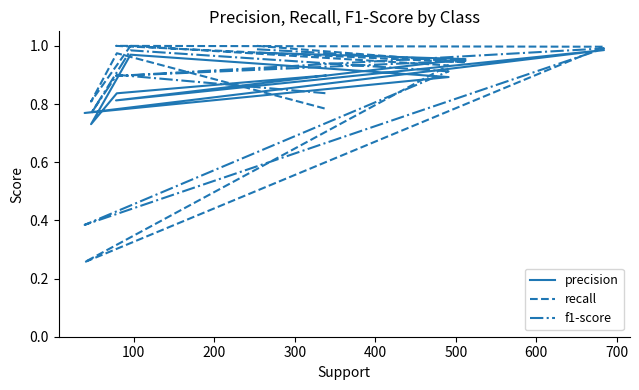

At 600, list the series in order from smallest to largest.

precision, f1-score, recall